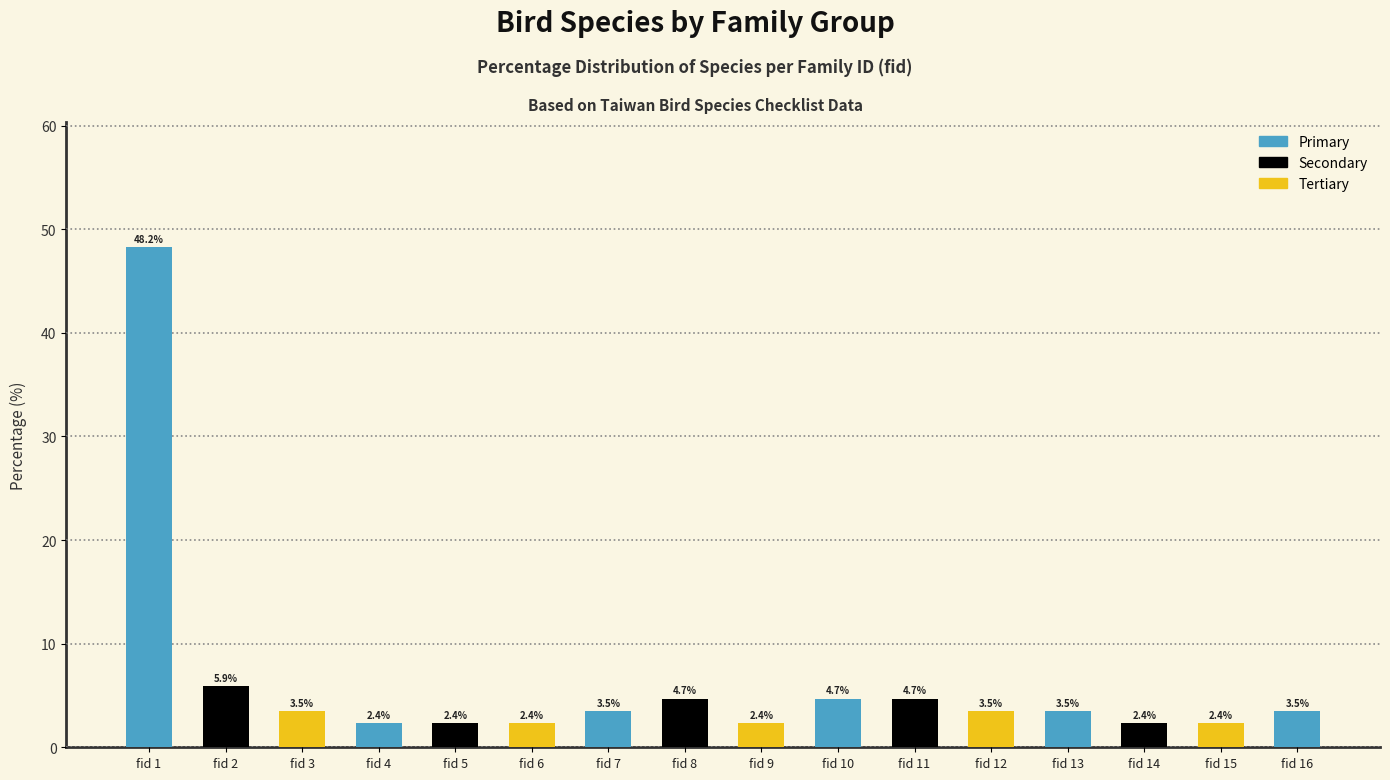

Rank the categories by value from highest to lowest.

1, 2, 8, 10, 11, 3, 7, 12, 13, 16, 4, 5, 6, 9, 14, 15